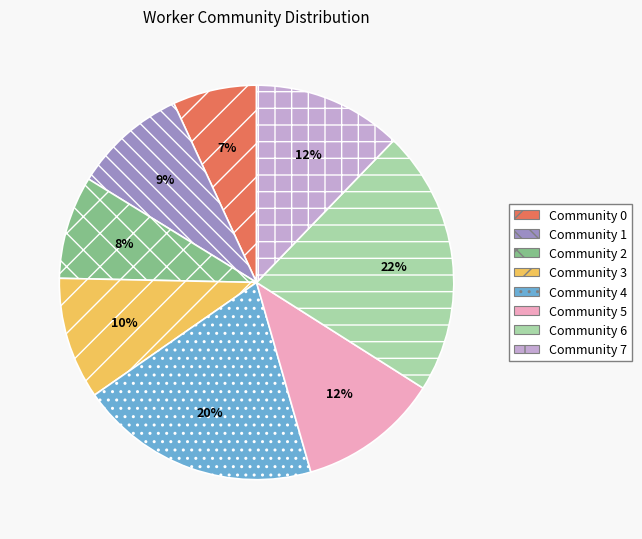

Combined, do Community 4 and Community 2 account for over 50%?

No